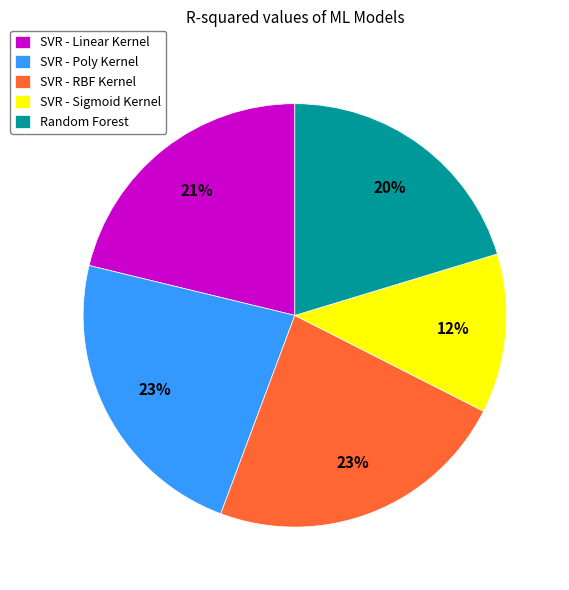

Count the number of slices in the pie.

5